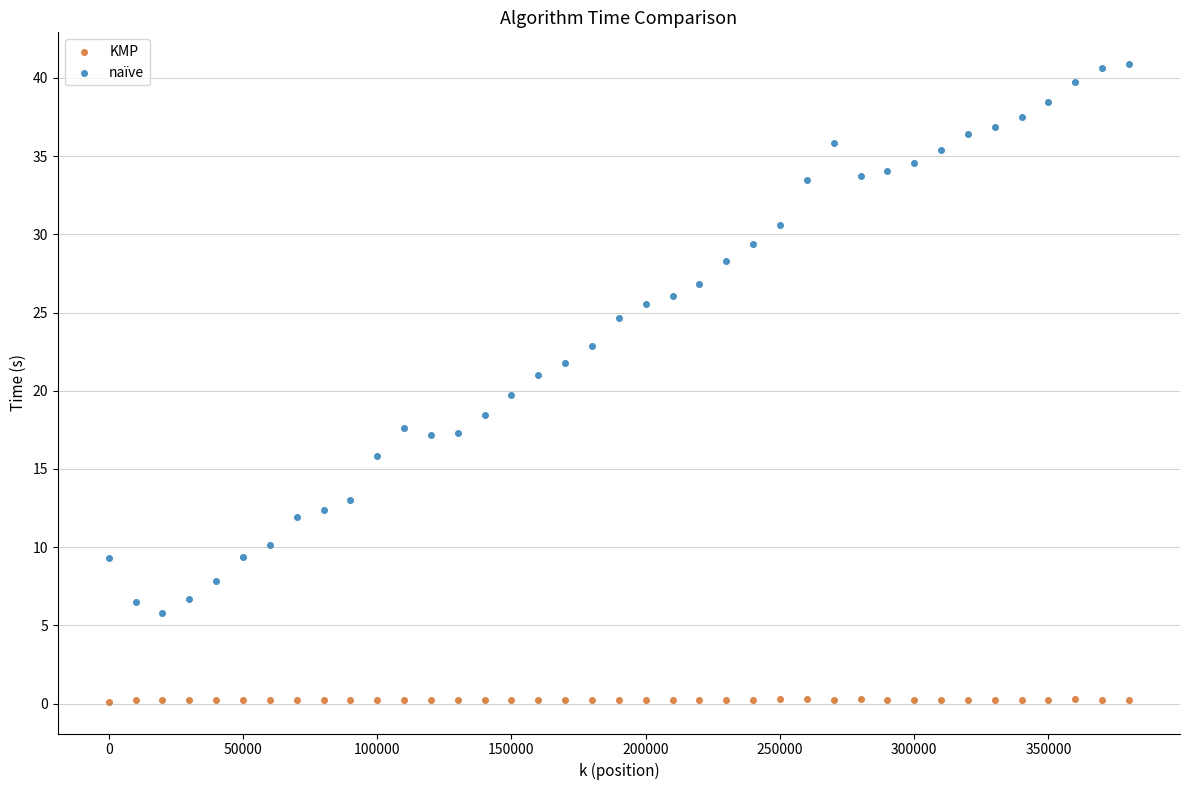

Which series has the widest spread of Y values?

naïve